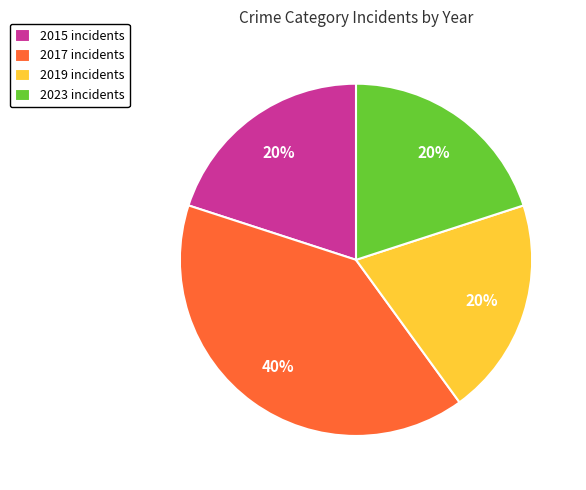

Is the sum of 2017 incidents and 2019 incidents greater than half?

Yes